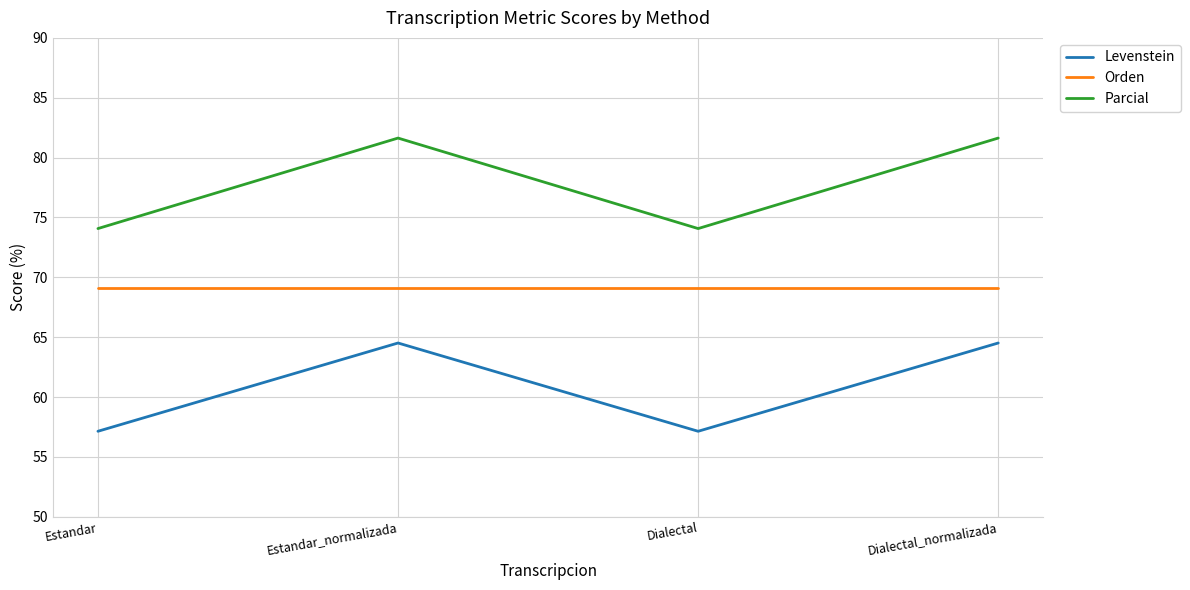

True or false: Orden and Parcial intersect in this chart.

False